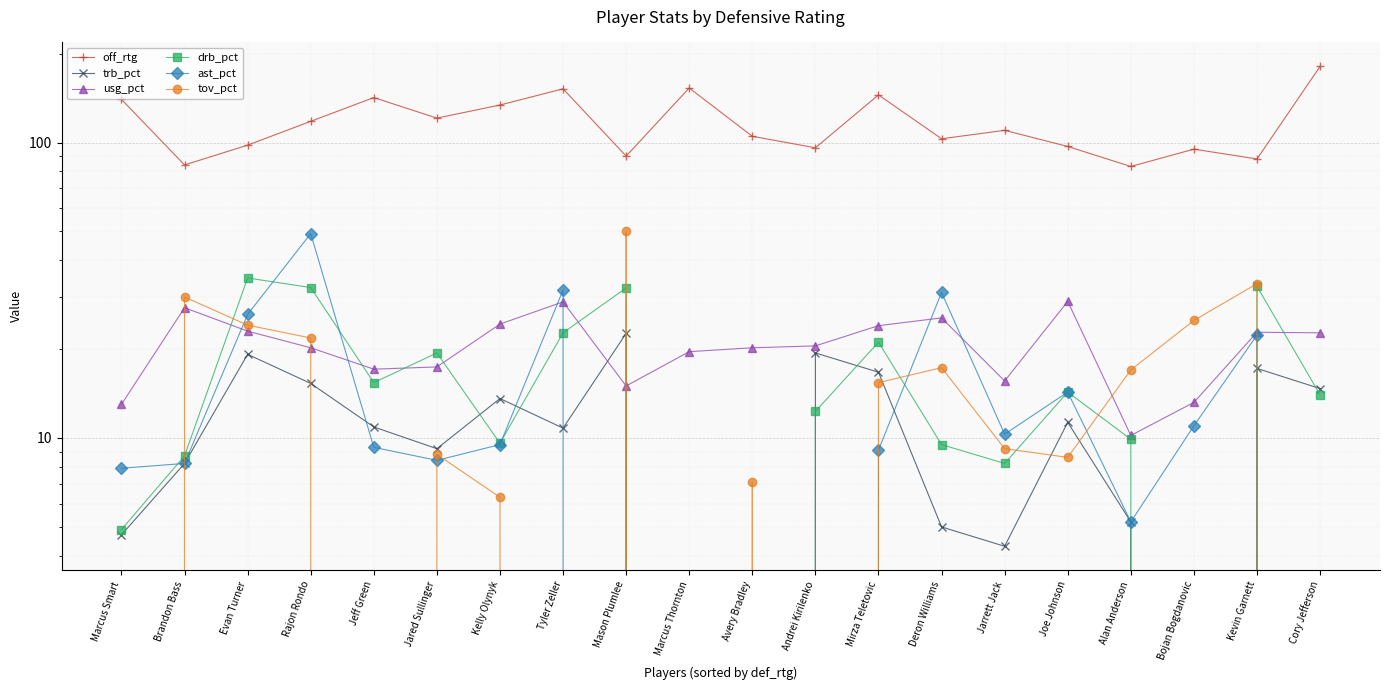

What is the label of the 17th point from the left?

Alan Anderson